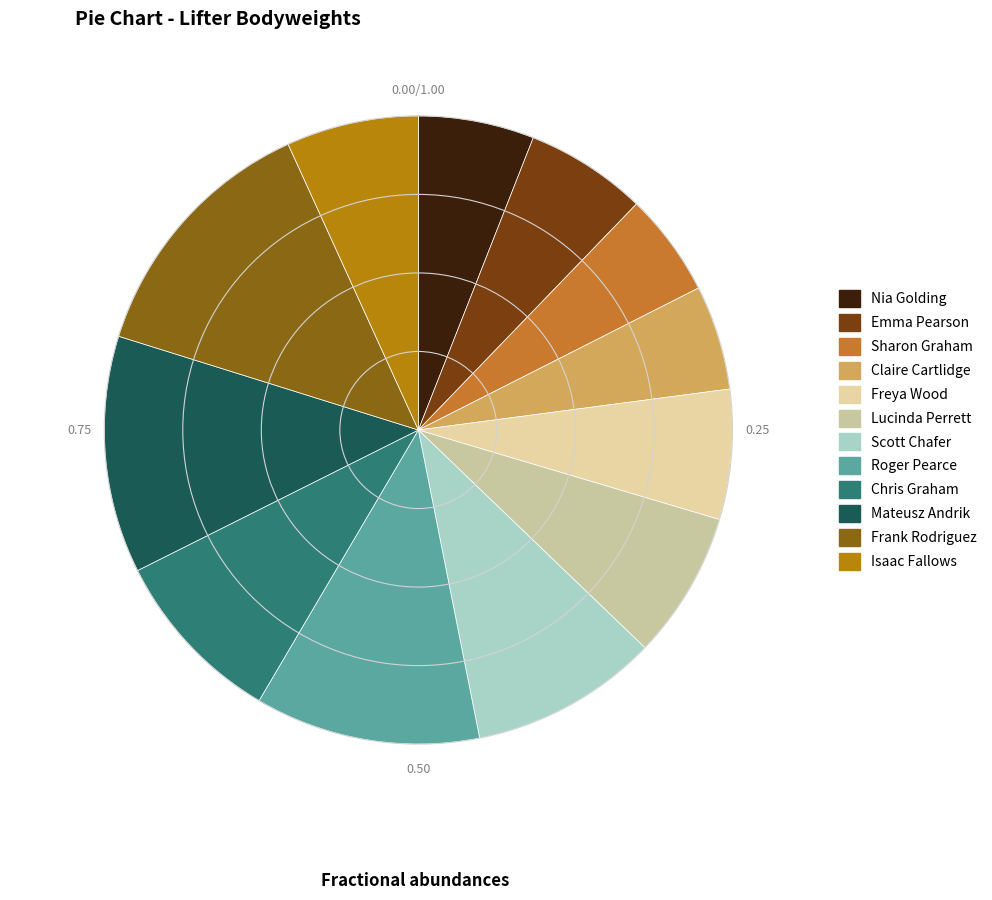

What is the change in value from Nia Golding to Chris Graham?

+35.4